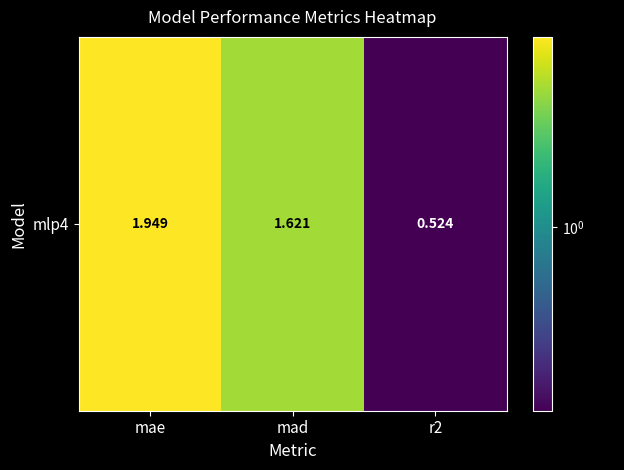

Where does the data first go above 1?

mae